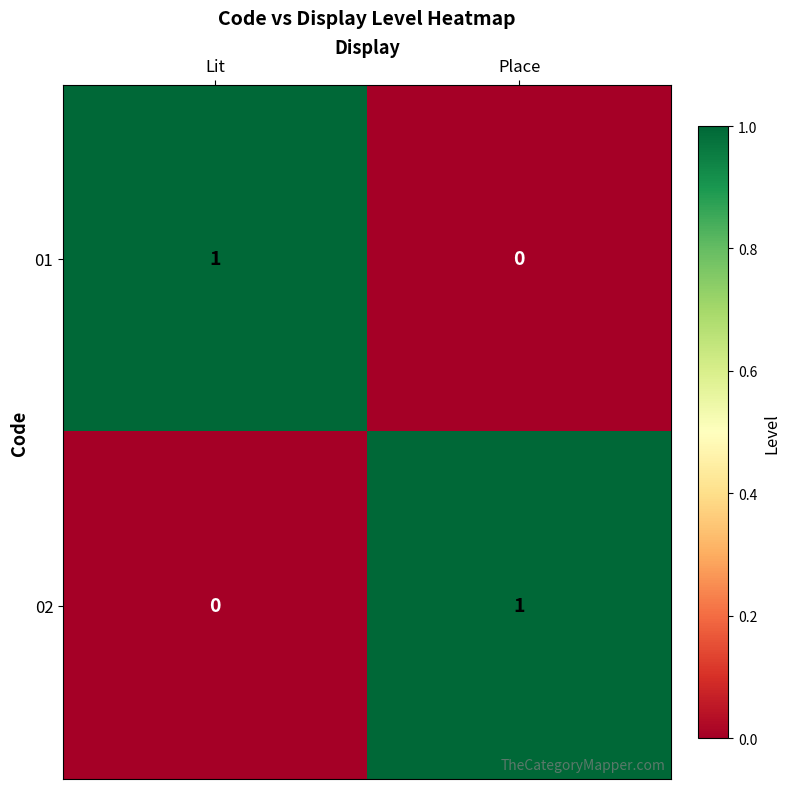

At which label does 02 reach its minimum?

Lit